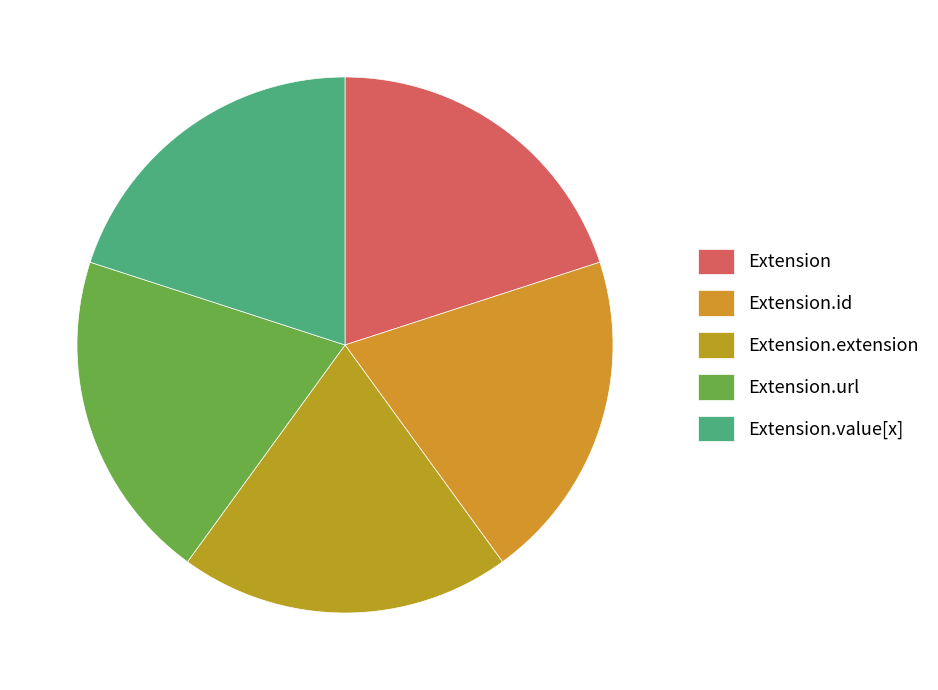

Which category has the smallest portion of the pie?

Extension